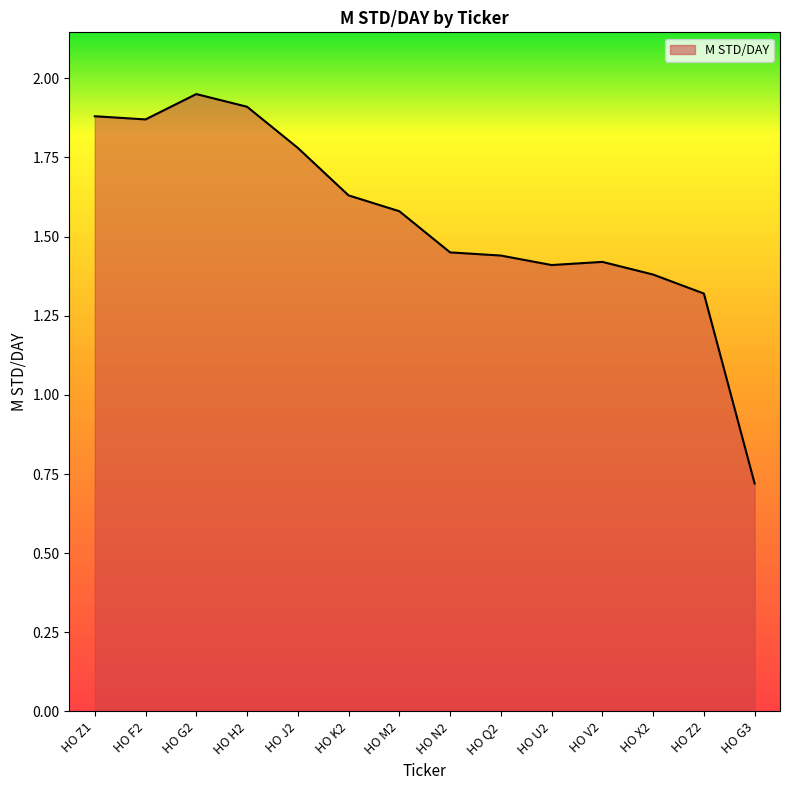

At which label is the value closest to 1?

HO G3